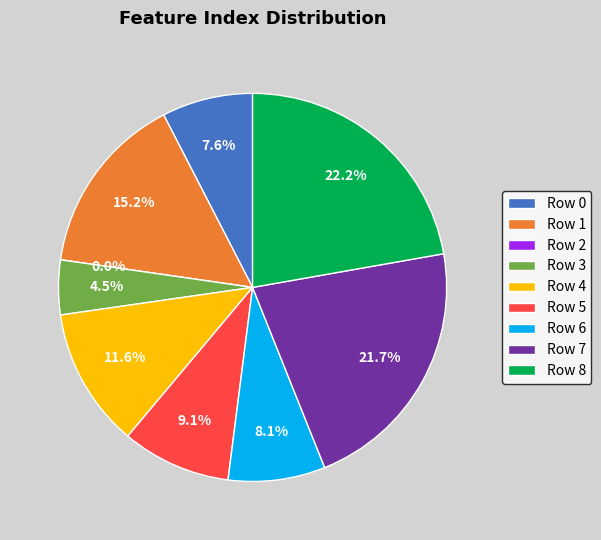

Which slice is the largest?

8